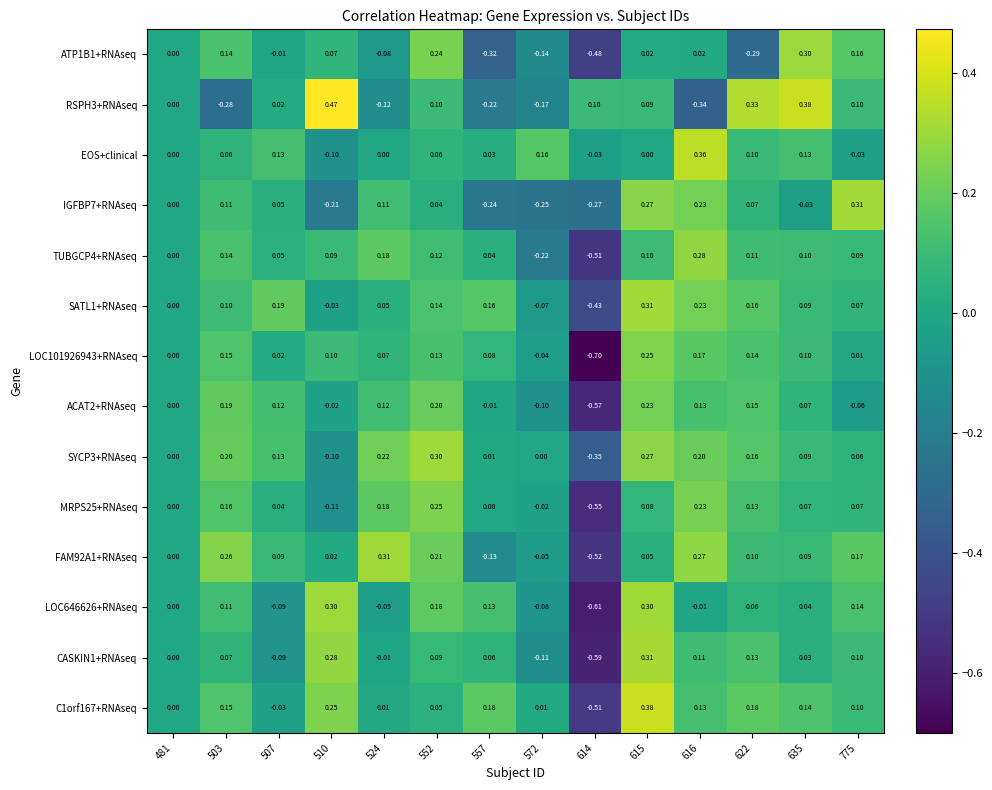

How many data points in LOC646626+RNAseq are less than 0?

5